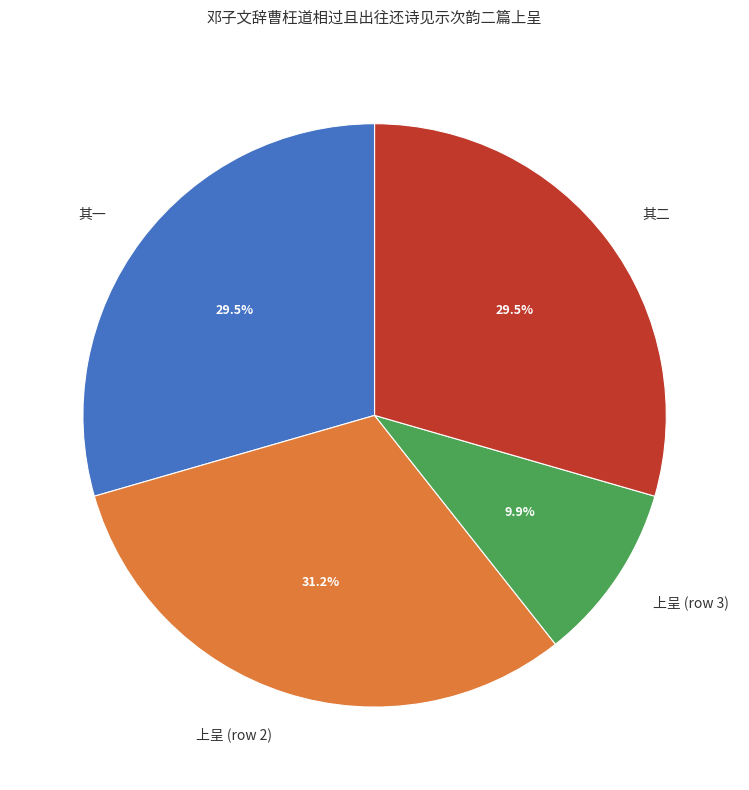

What is the largest slice in the pie chart?

上呈 (row 2)